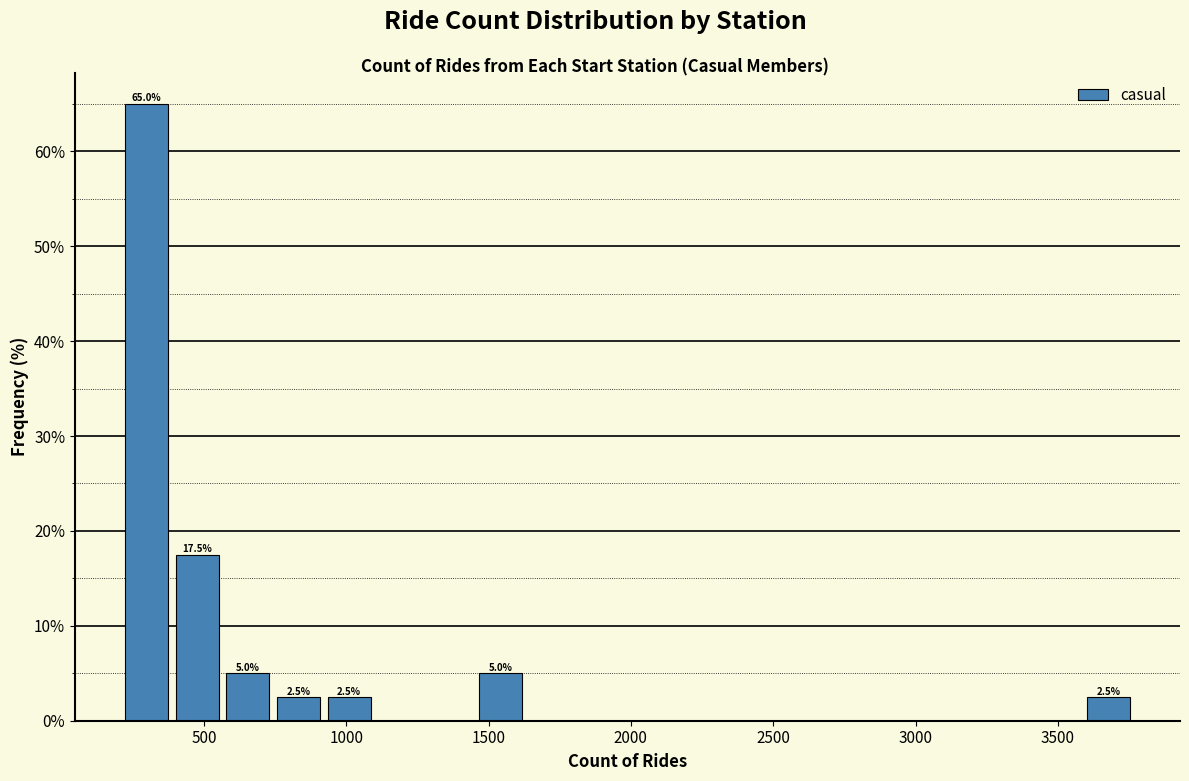

Read against the x-axis, roughly where is the centre of the tallest bar?

300